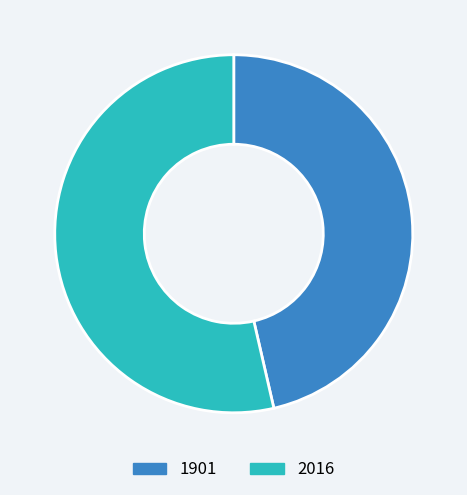

Which slice is the smallest?

1901